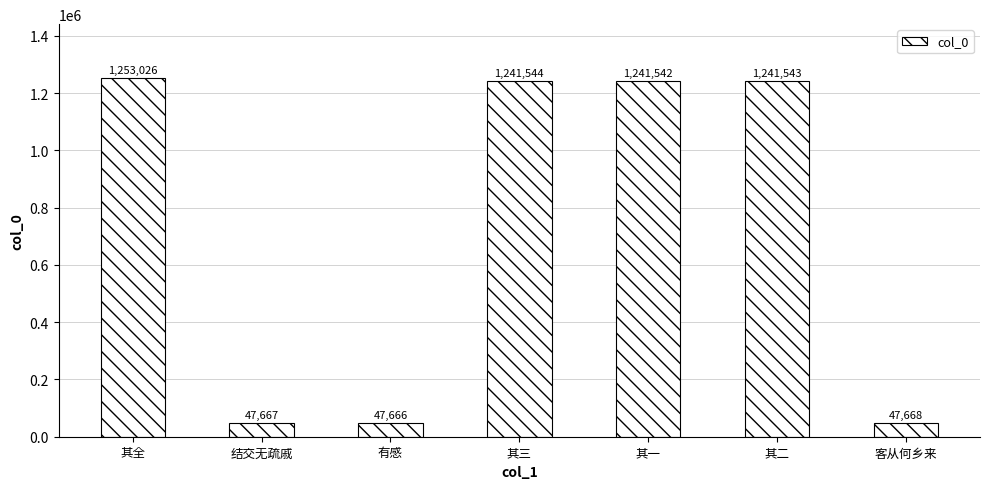

Is it true that the value at 其全 is 1253026?

True